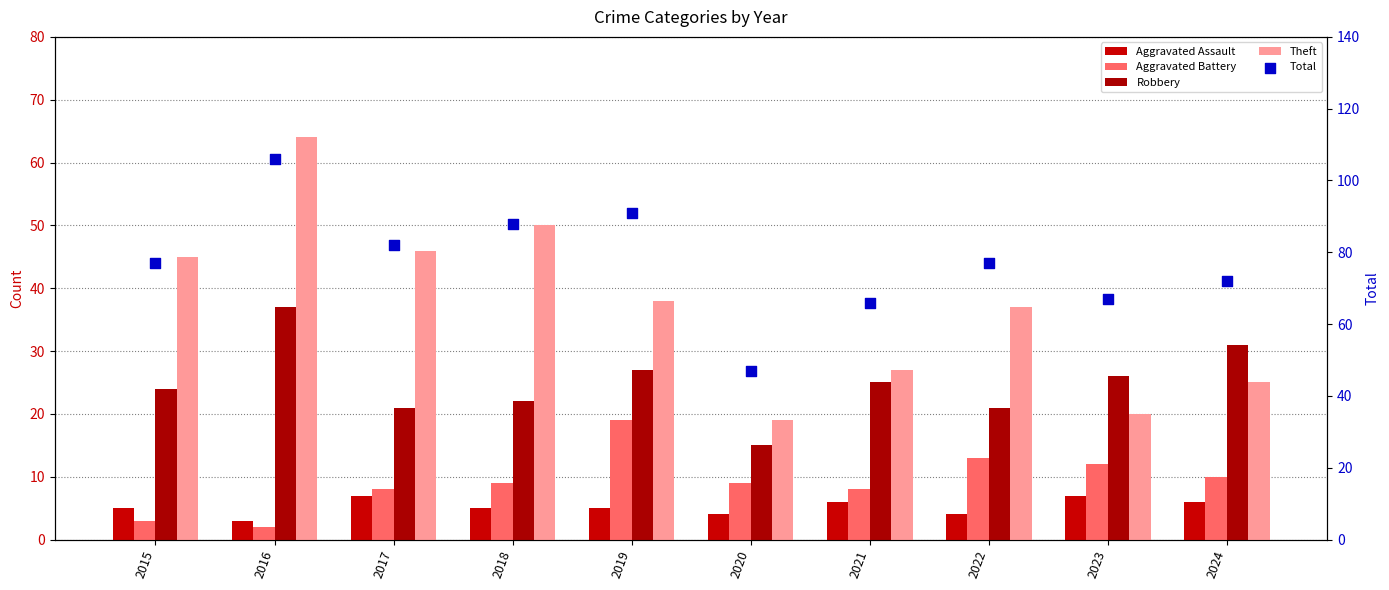

At which category is the sum across all series the highest?

2016